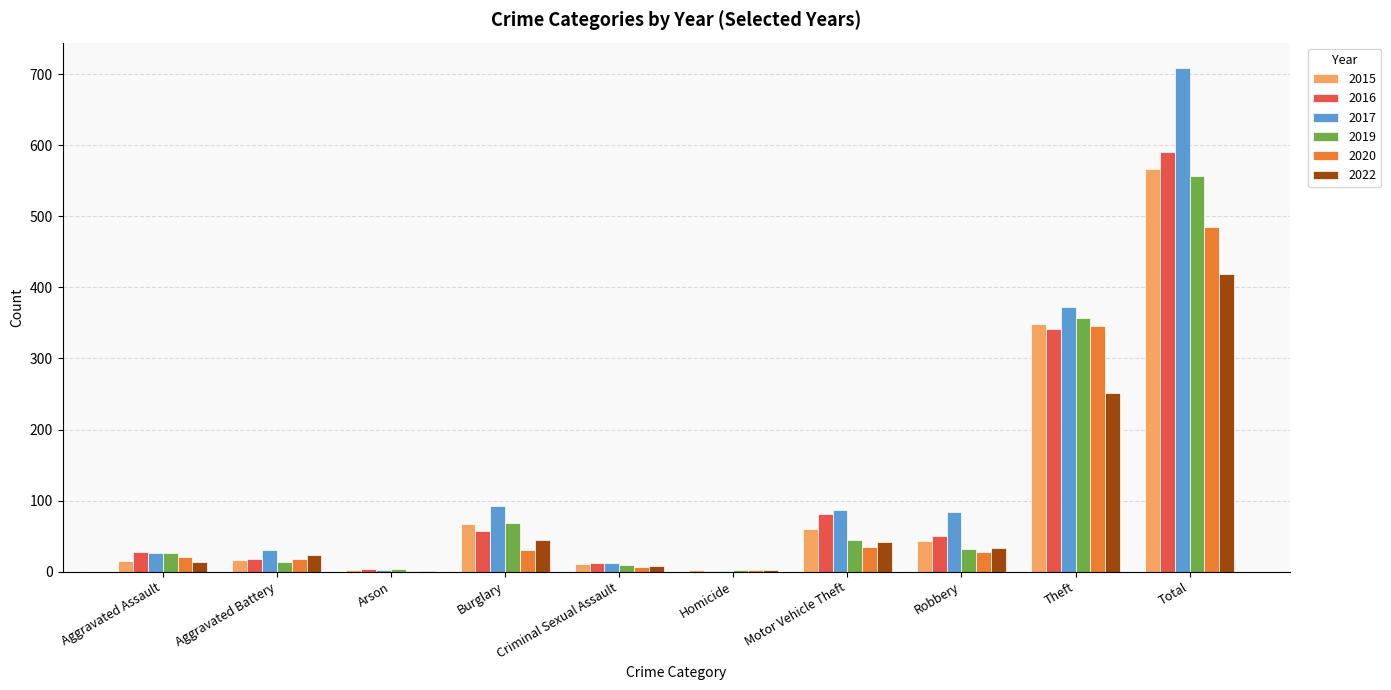

True or false: 2016 has a value of 34 at Burglary.

False